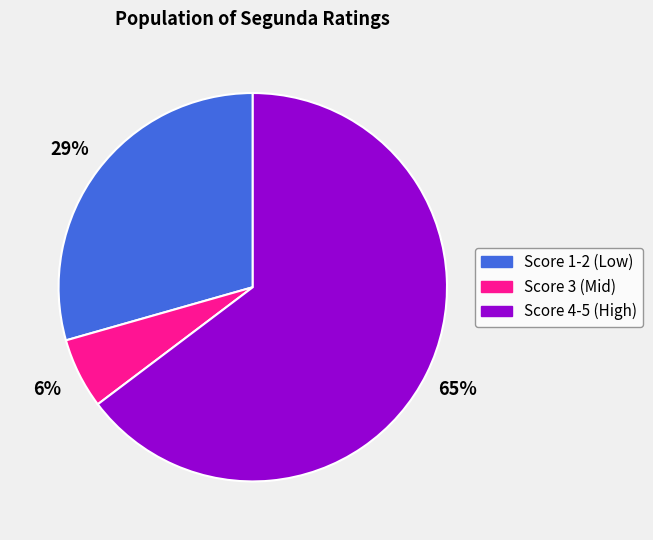

The Score 3 (Mid) slice represents 1% of the pie. True or false?

False